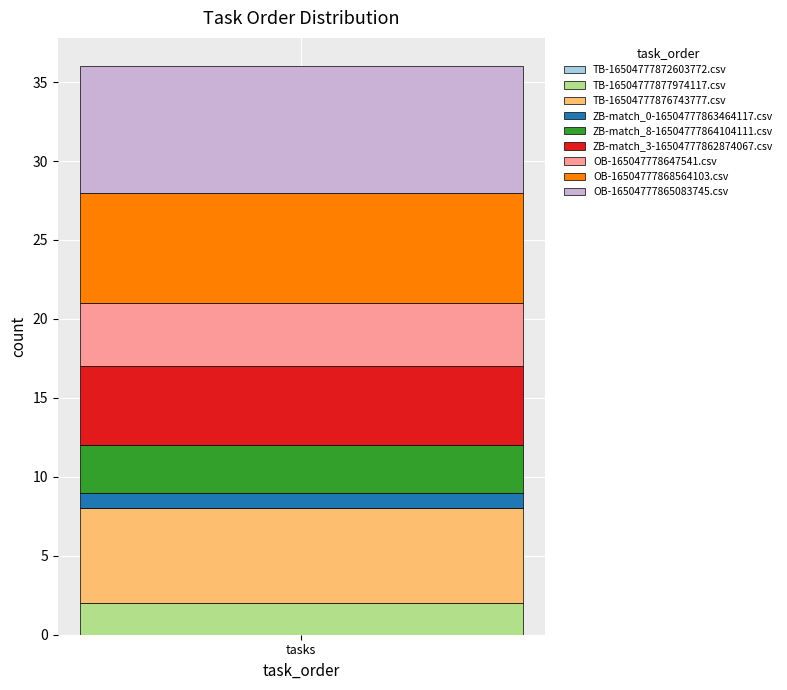

List the labels in order of TB-16504777877974117.csv value, smallest first.

tasks